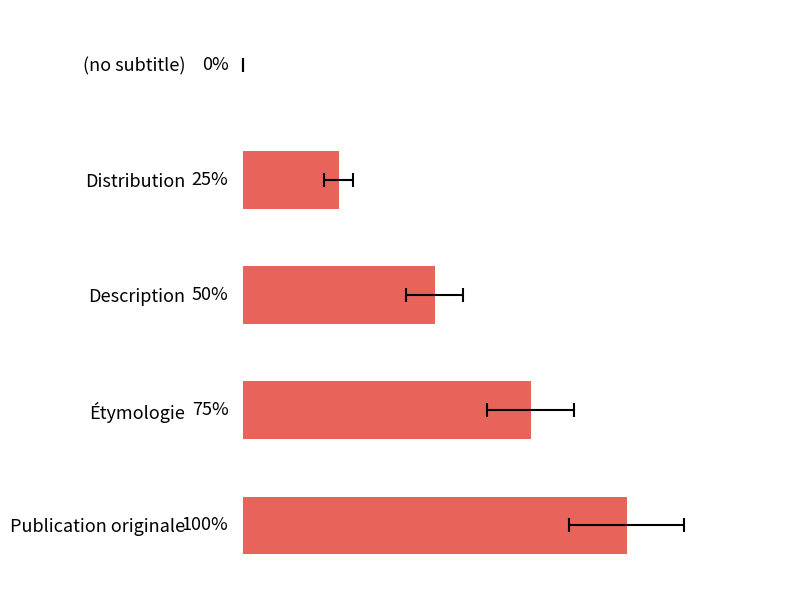

How many values are above zero?

4